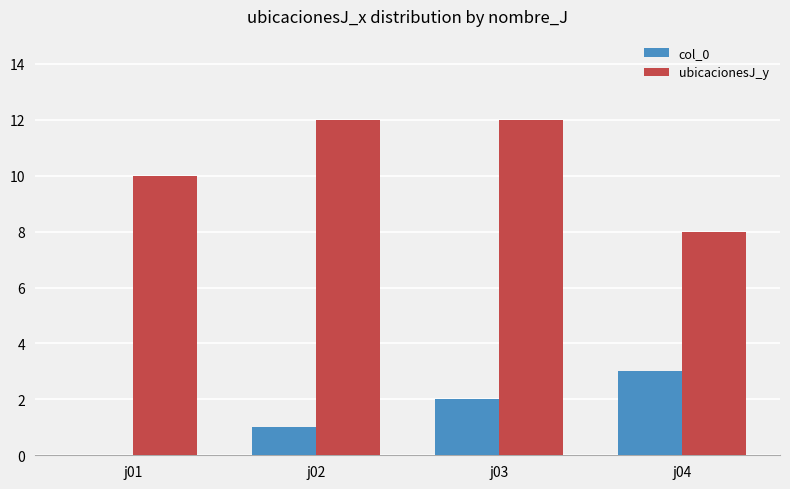

How many values in col_0 are above zero?

3